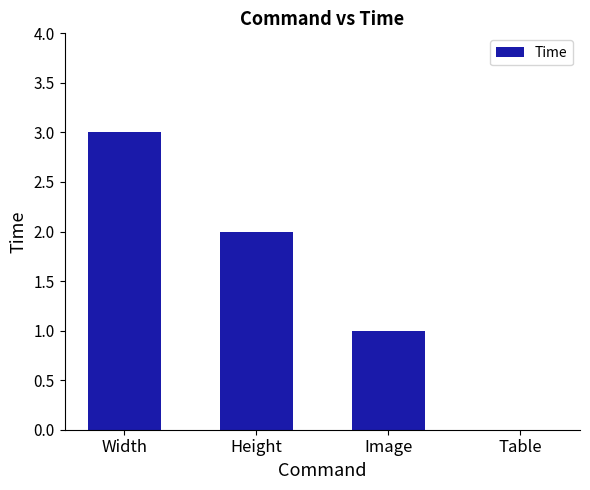

At which label is the value closest to 1?

Image